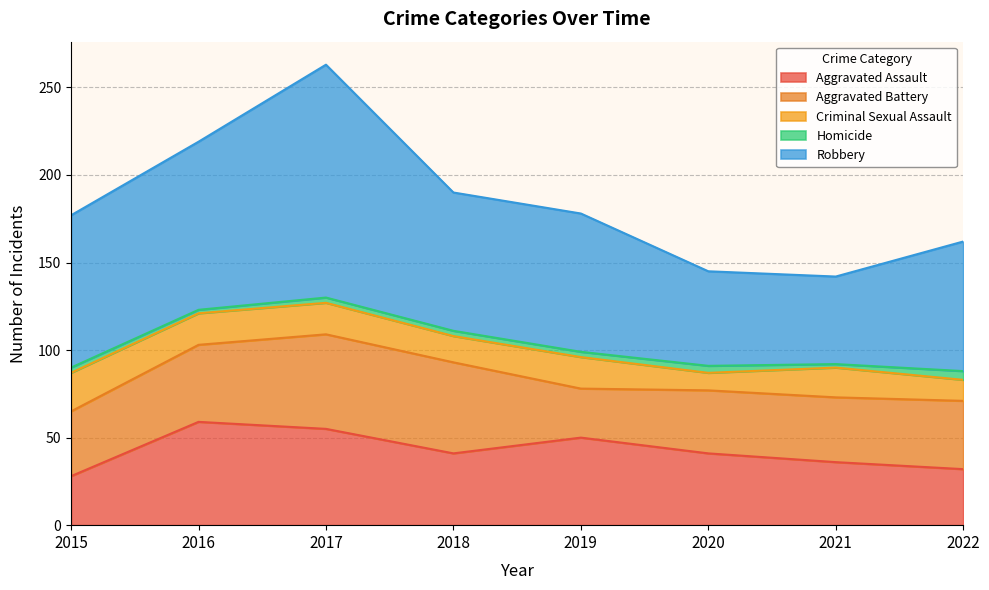

True or false: Criminal Sexual Assault and Robbery cross at least once.

False